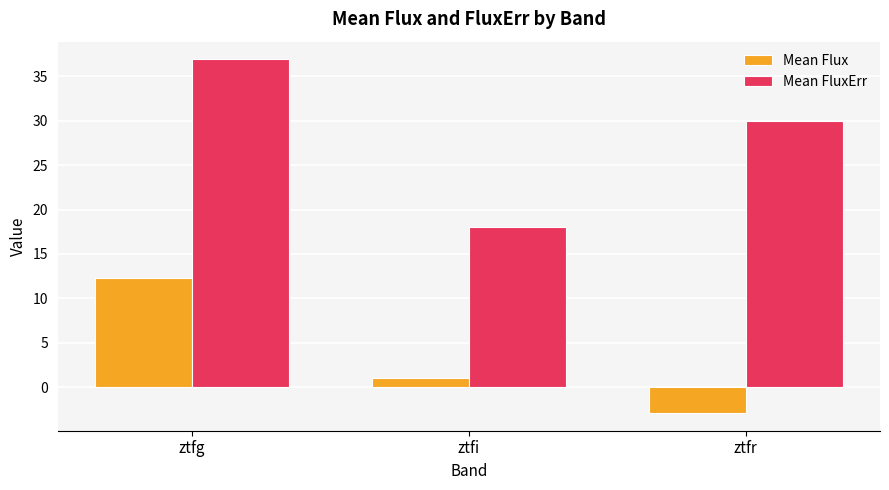

How many negative values does the Mean Flux series have?

1